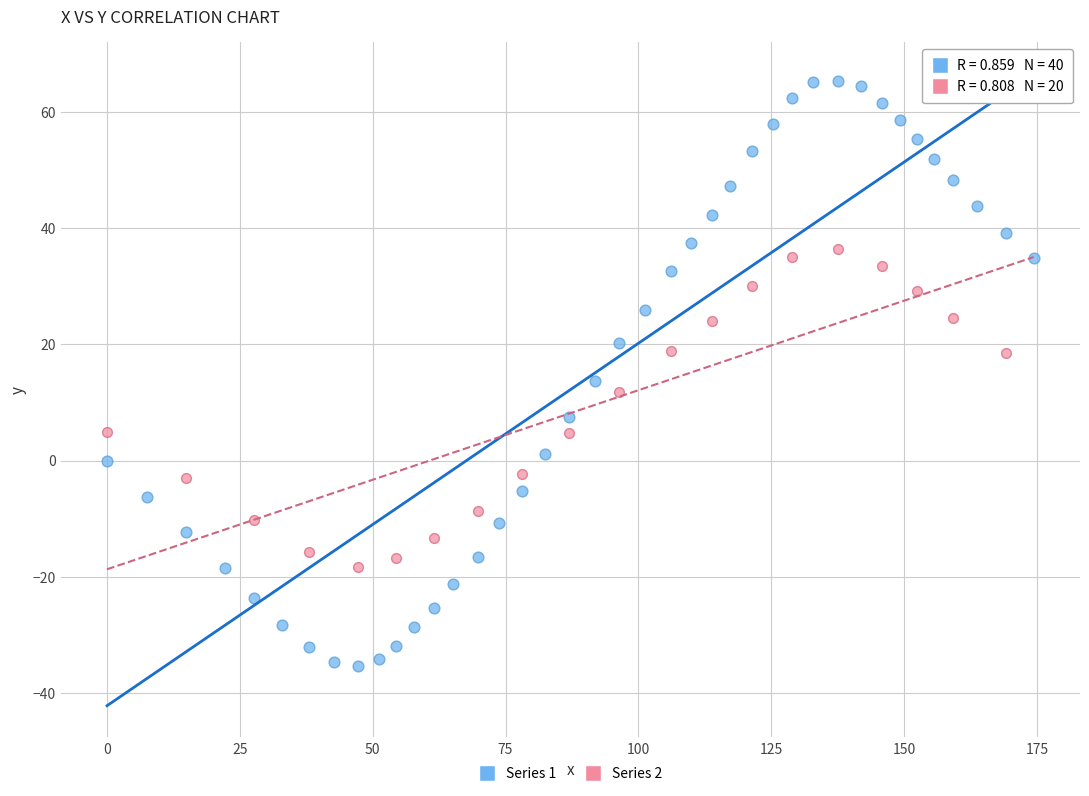

Which series reaches the minimum Y coordinate?

Series 1